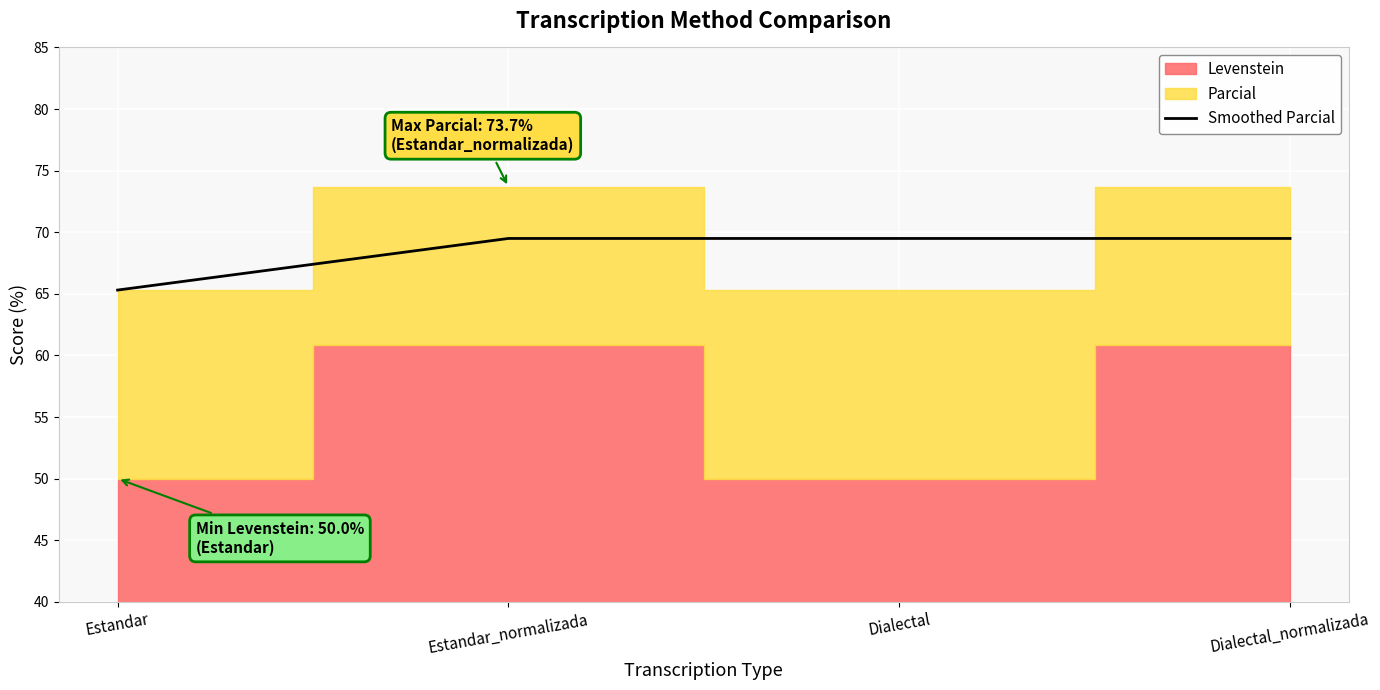

True or false: the data shows 69.5 at Dialectal_normalizada.

True